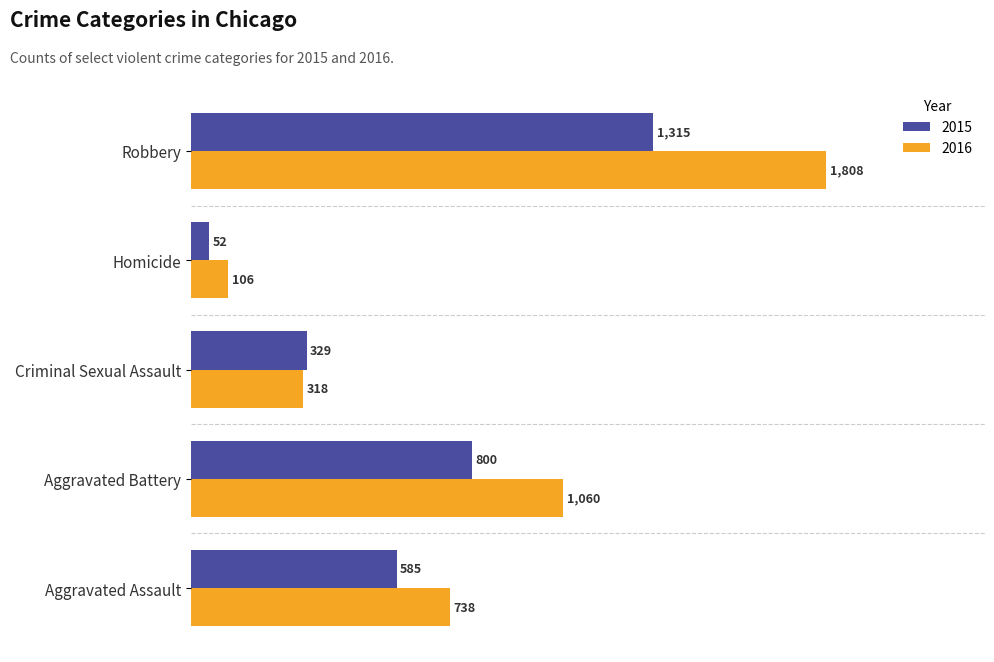

Which series has the largest total across all categories?

2016